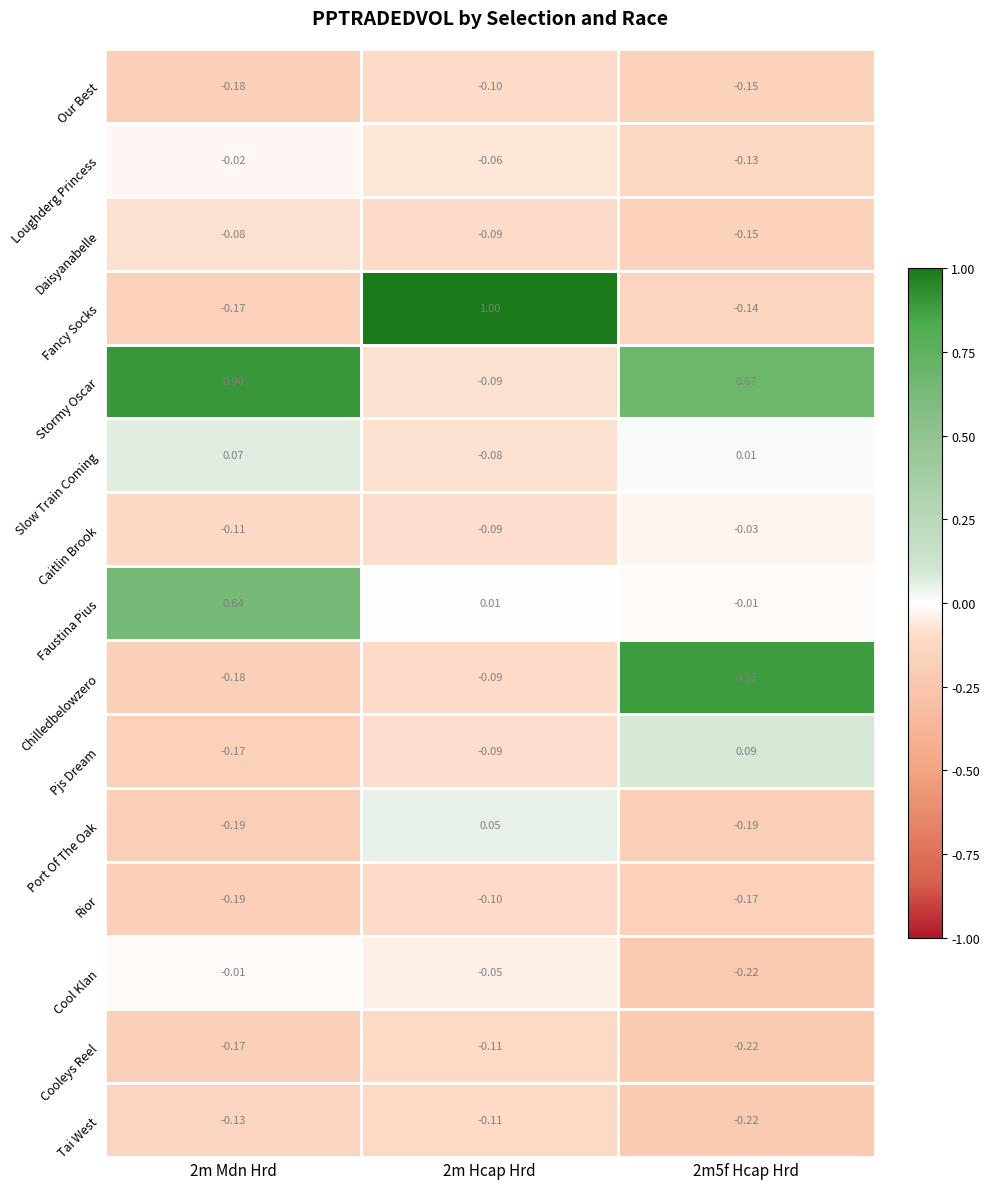

How many categories are shown in the chart?

3